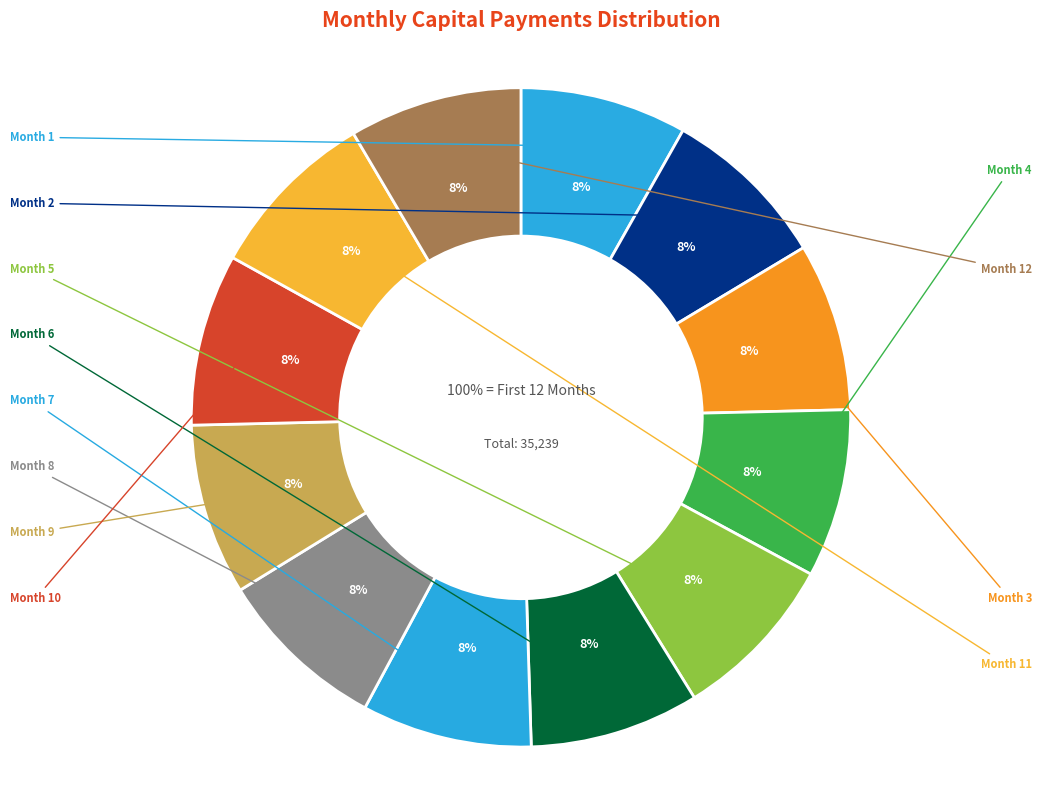

Between Month 9 and Month 4, which is larger?

Month 9